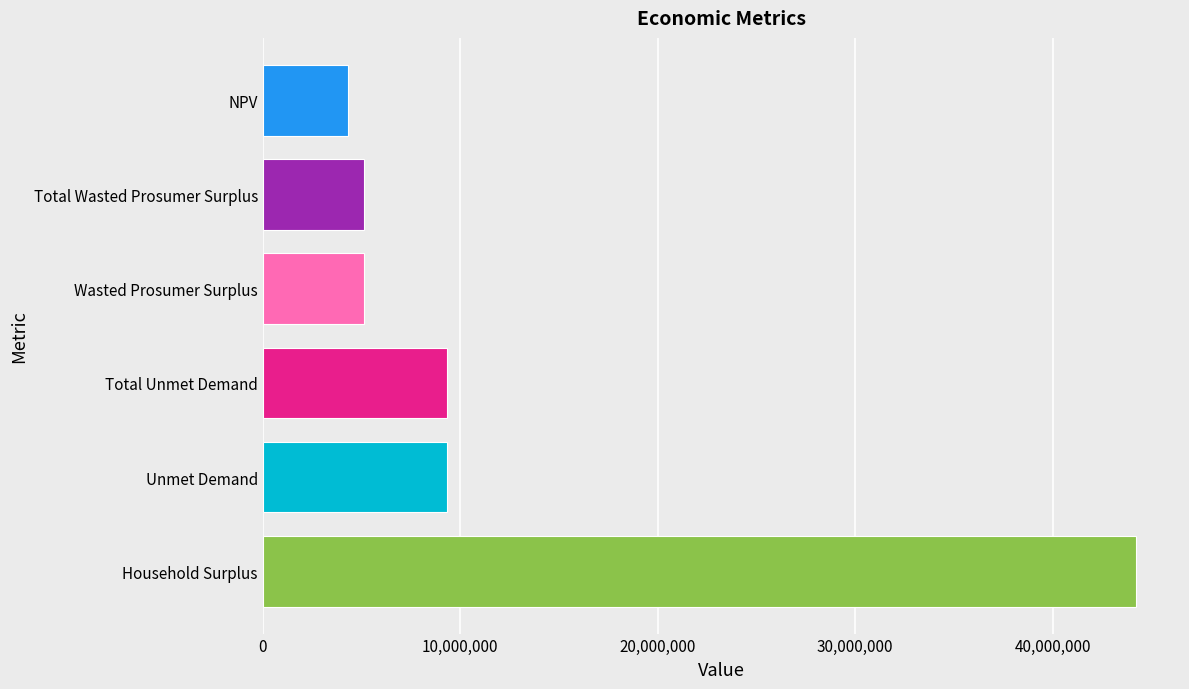

Reading bottom to top, extract all data points from this chart.

Household Surplus=44242536.7	Unmet Demand=9308615.3	Total Unmet Demand=9308615.3	Wasted Prosumer Surplus=5144452.4	Total Wasted Prosumer Surplus=5144452.4	NPV=4322813.0